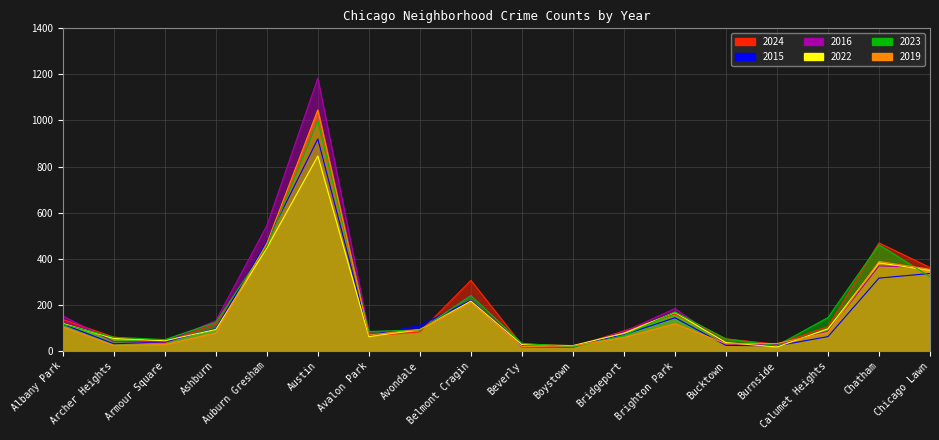

At Beverly, list the series in order from smallest to largest.

2016, 2019, 2015, 2024, 2022, 2023